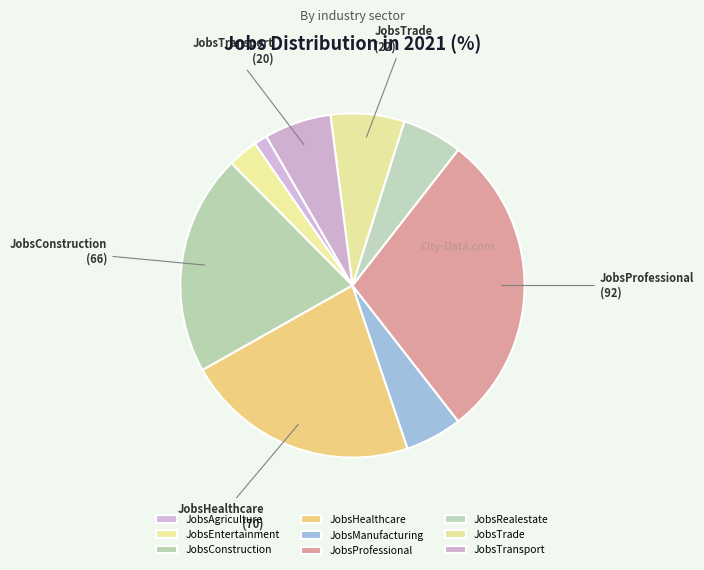

Is it true that JobsConstruction is 7% of the pie?

False